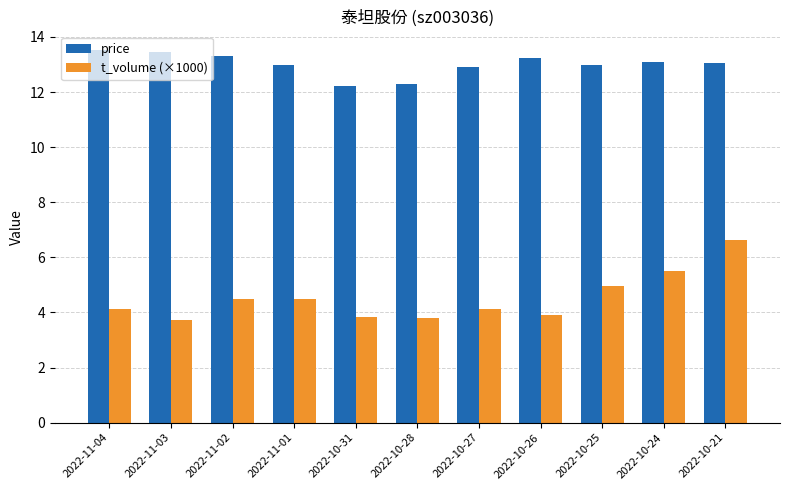

What is the difference between the t_volume (×1000) values at 2022-11-01 and 2022-10-27?

0.3